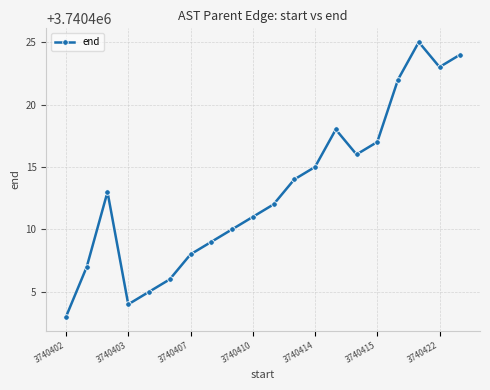

What is the sum of all values?

74808262